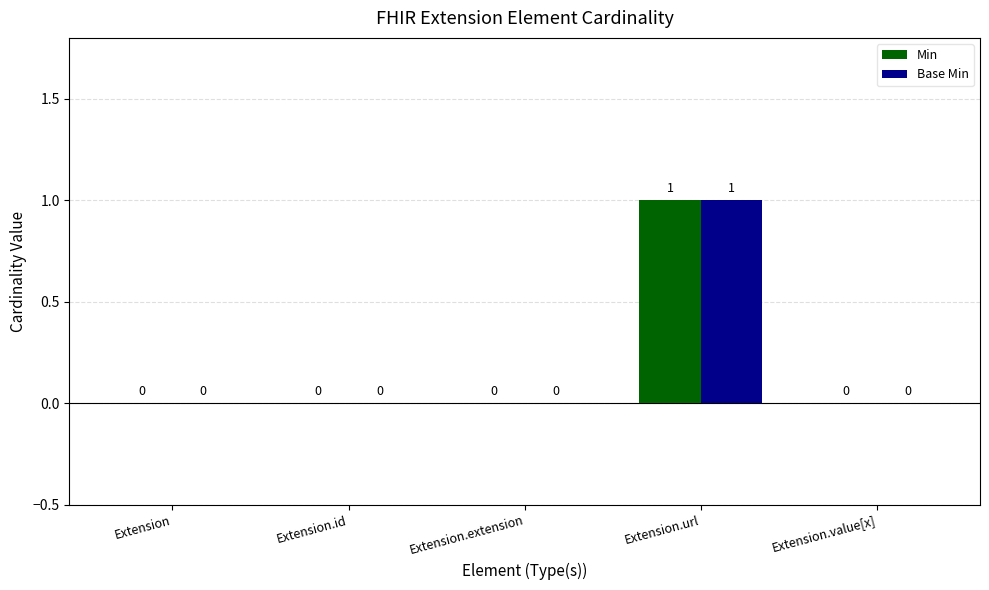

What is the sum of the Base Min values at Extension.url and Extension.value[x]?

1